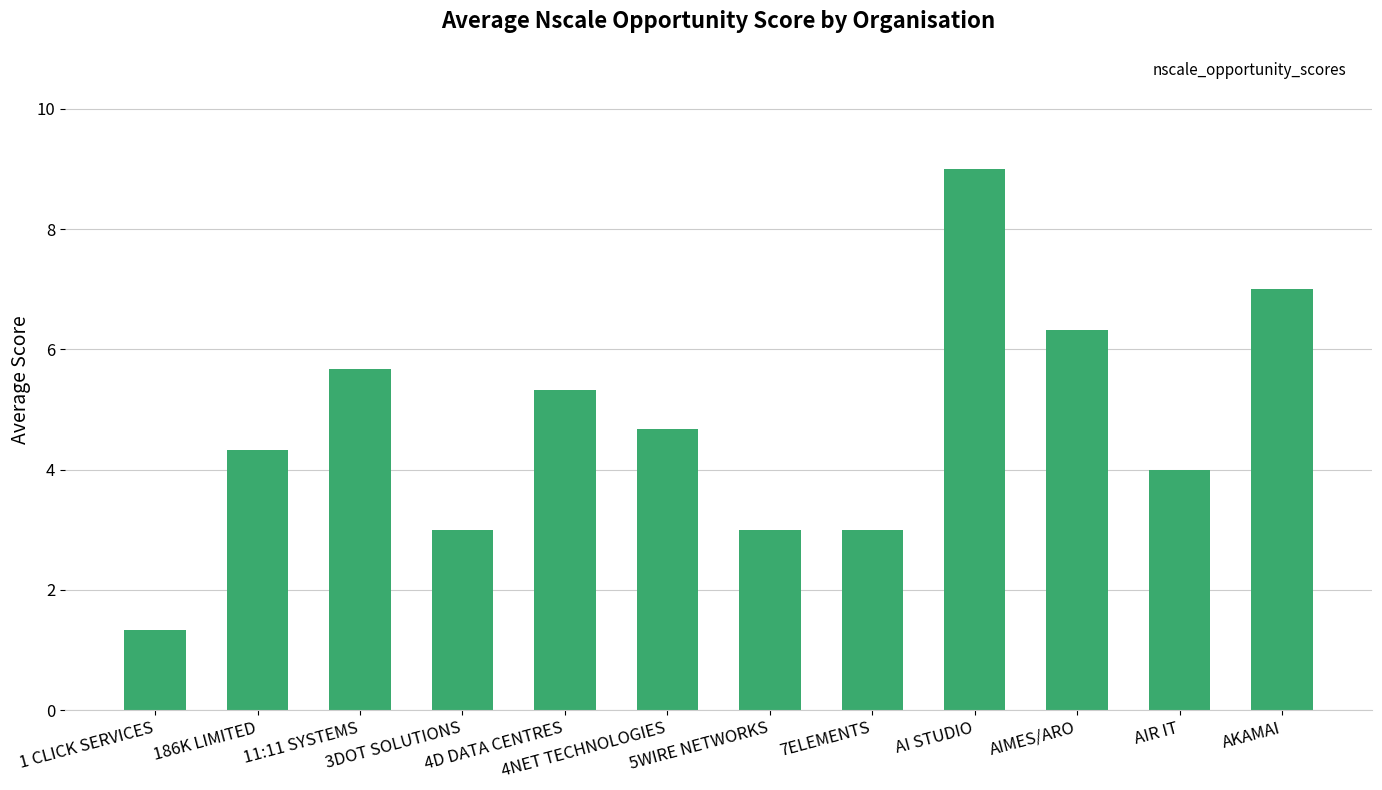

What is the smallest value displayed?

1.3